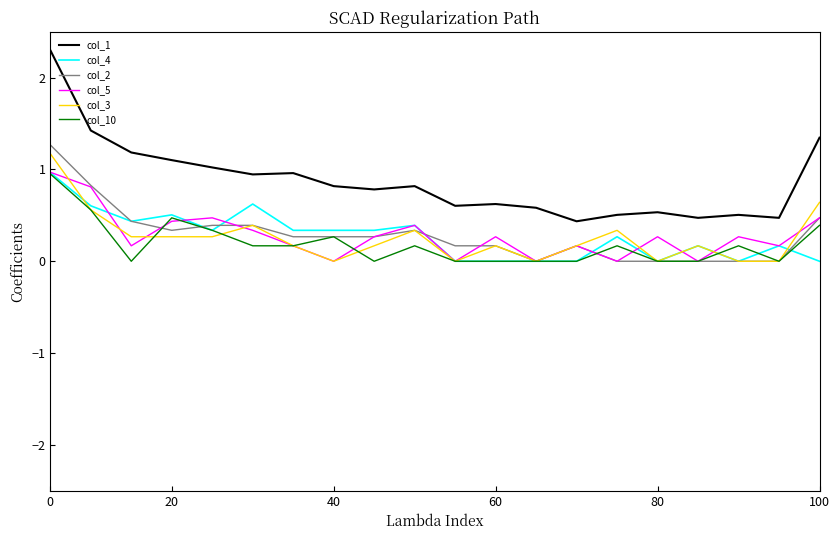

True or false: col_5 and col_4 cross at least once.

True